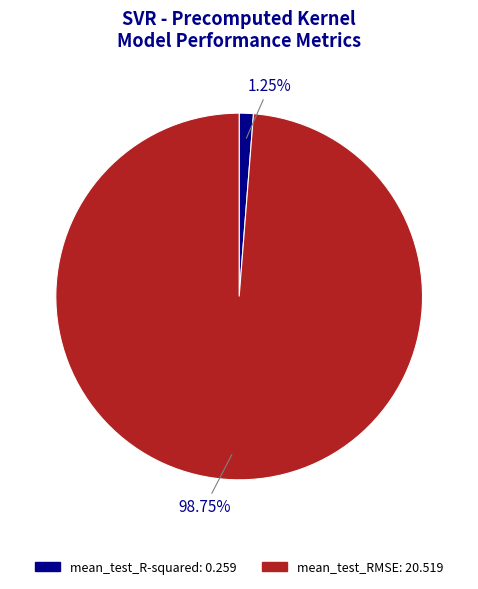

What percentage do mean_test_R-squared and mean_test_RMSE together represent?

100.0%